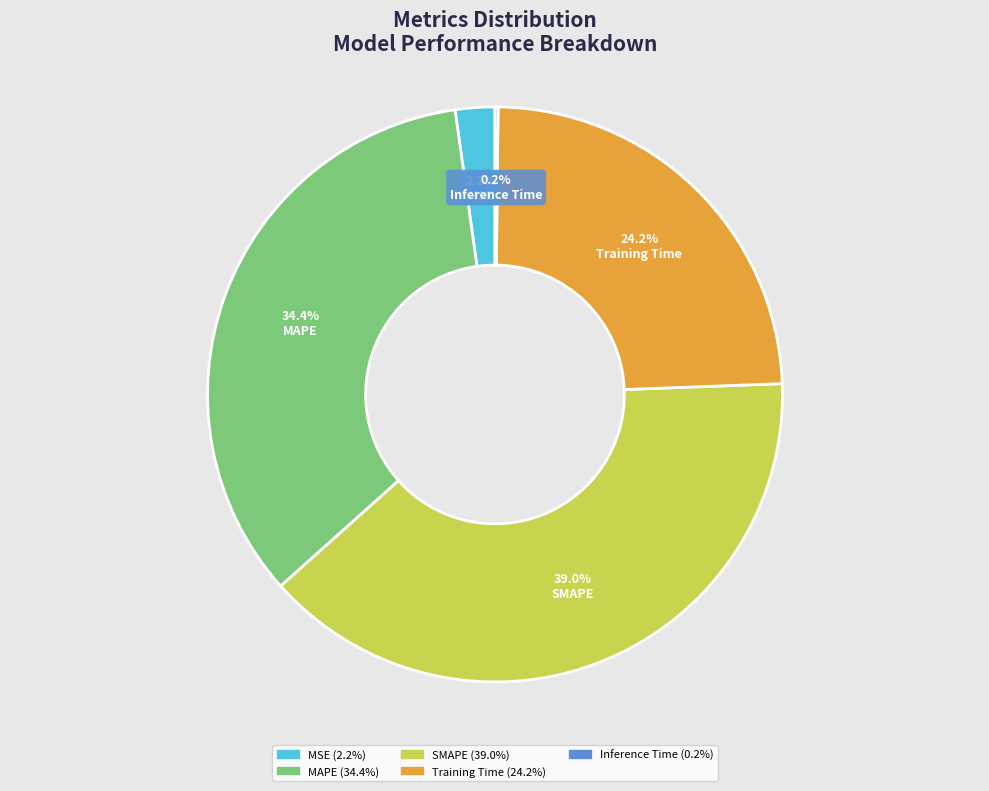

What percentage is the MSE slice, to the nearest percent?

2%